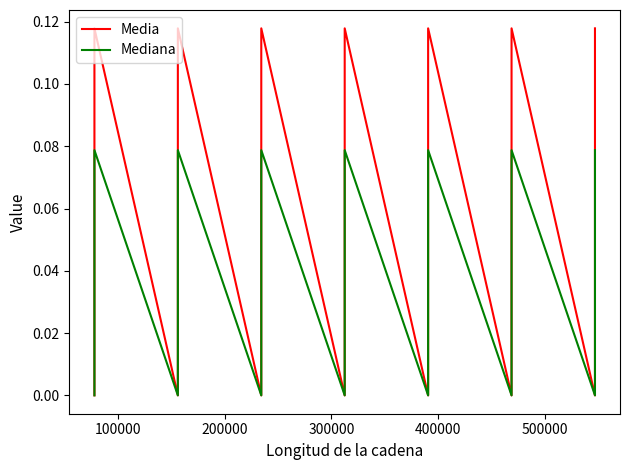

In Media, how many points are higher than both neighbors (excluding endpoints)?

6